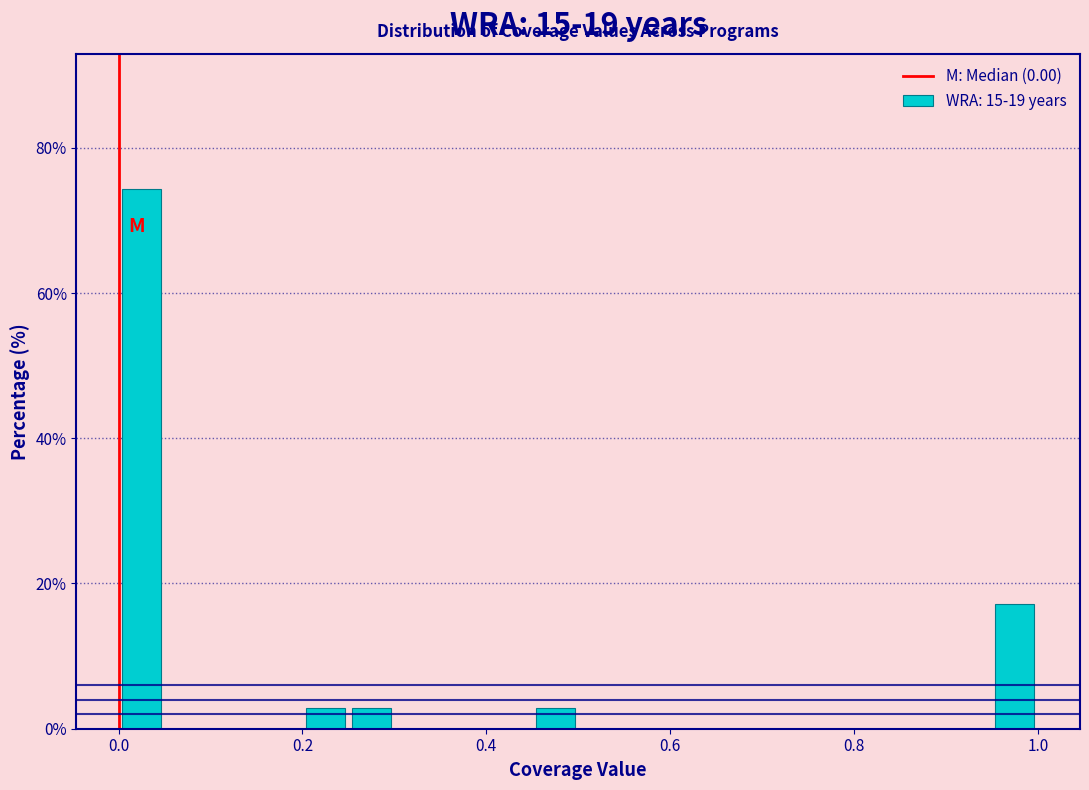

Around what value on the x-axis is the tallest bar? Give the approximate position of its centre, as read against the axis.

0.02